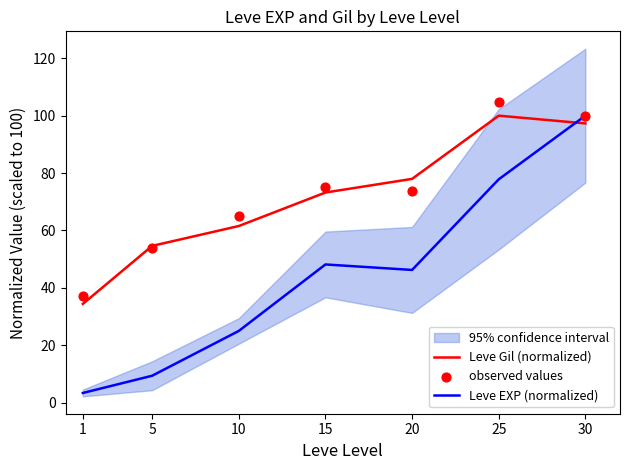

Which series reaches the minimum Y coordinate?

Leve EXP (normalized)